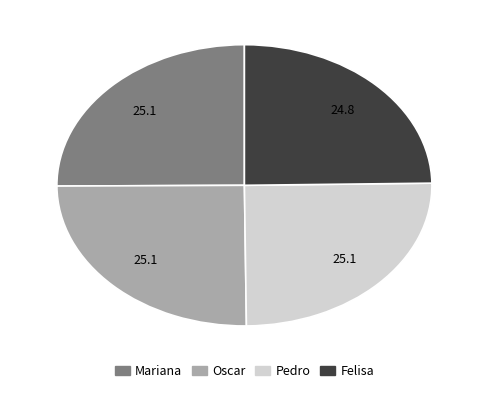

The Felisa slice represents 25% of the pie. True or false?

True